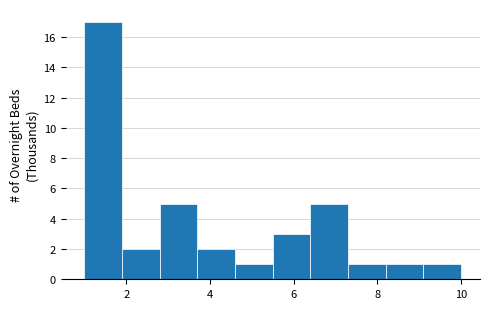

What is the height of the bar covering 1.0 to 1.9 on the x-axis? Neither the bar edges nor the heights are printed on the chart, so give them approximately, as read against the axes.

17